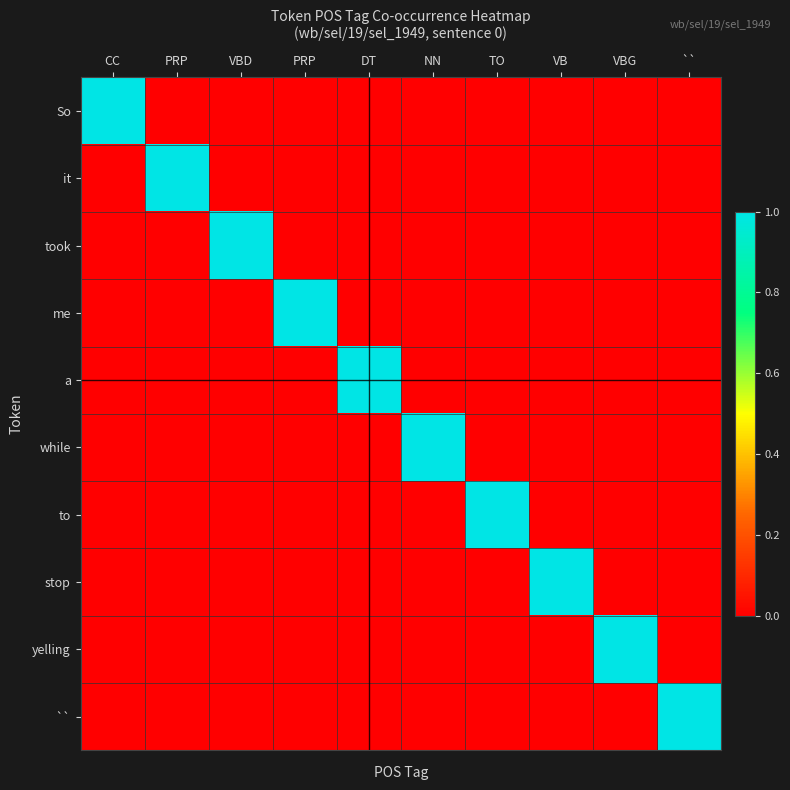

Reading right to left, transcribe all the data shown in this chart.

So: ``=0	VBG=0	VB=0	TO=0	NN=0	DT=0	PRP=0	VBD=0	PRP=0	CC=1
it: ``=0	VBG=0	VB=0	TO=0	NN=0	DT=0	PRP=0	VBD=0	PRP=1	CC=0
took: ``=0	VBG=0	VB=0	TO=0	NN=0	DT=0	PRP=0	VBD=1	PRP=0	CC=0
me: ``=0	VBG=0	VB=0	TO=0	NN=0	DT=0	PRP=1	VBD=0	PRP=0	CC=0
a: ``=0	VBG=0	VB=0	TO=0	NN=0	DT=1	PRP=0	VBD=0	PRP=0	CC=0
while: ``=0	VBG=0	VB=0	TO=0	NN=1	DT=0	PRP=0	VBD=0	PRP=0	CC=0
to: ``=0	VBG=0	VB=0	TO=1	NN=0	DT=0	PRP=0	VBD=0	PRP=0	CC=0
stop: ``=0	VBG=0	VB=1	TO=0	NN=0	DT=0	PRP=0	VBD=0	PRP=0	CC=0
yelling: ``=0	VBG=1	VB=0	TO=0	NN=0	DT=0	PRP=0	VBD=0	PRP=0	CC=0
``: ``=1	VBG=0	VB=0	TO=0	NN=0	DT=0	PRP=0	VBD=0	PRP=0	CC=0